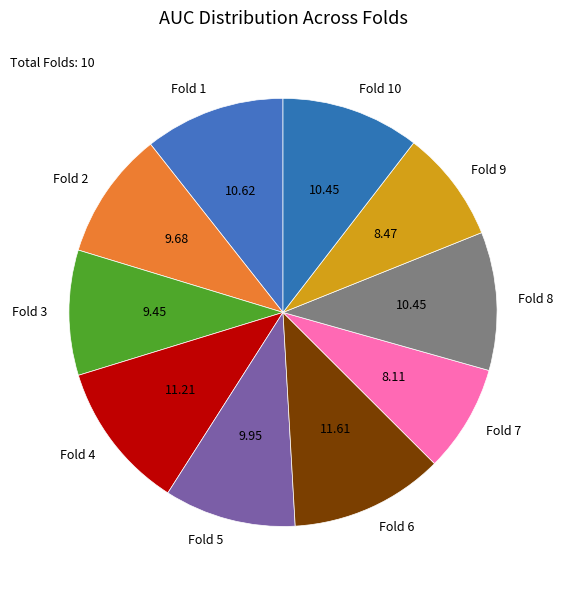

Is the sum of Fold 9 and Fold 10 greater than half?

No